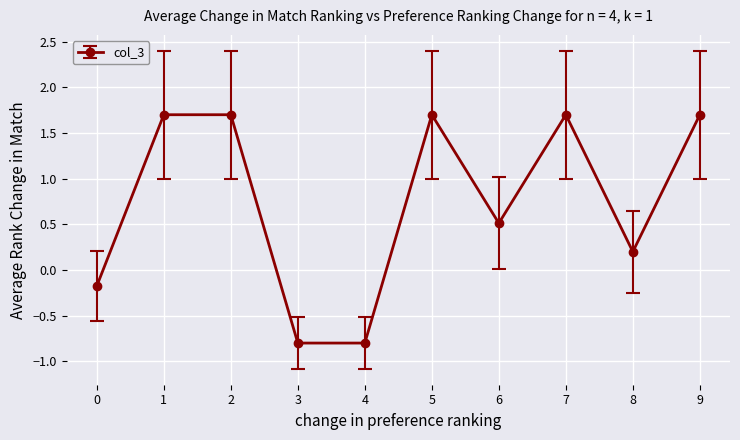

The chart shows a value of -0.5 at 4. True or false?

False